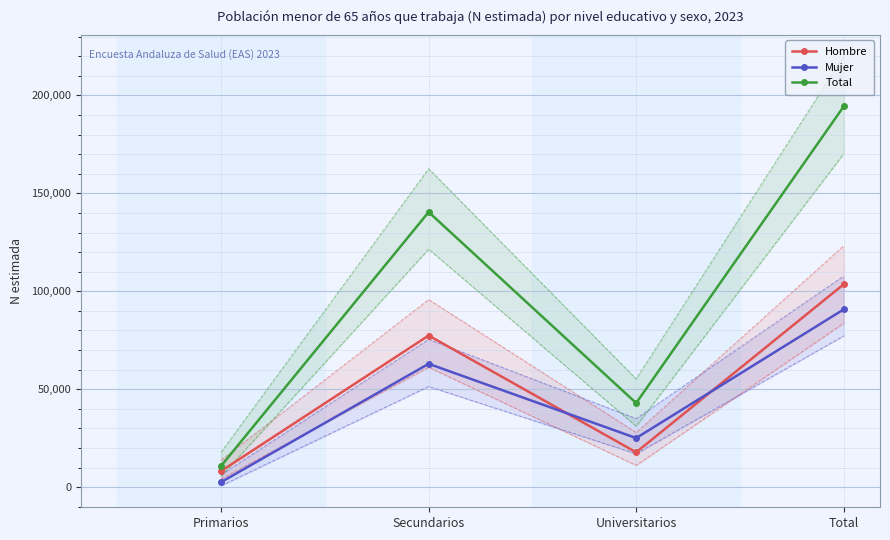

Rank the series by their maximum value, from highest to lowest.

Total, Hombre, Mujer